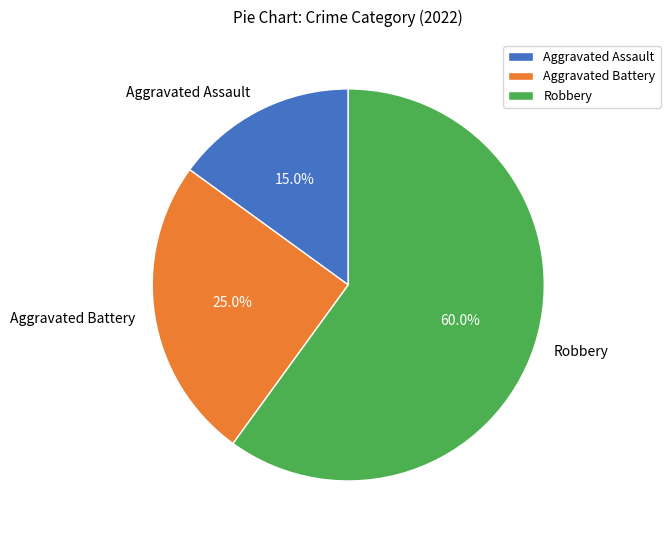

What is the total percentage of Aggravated Battery and Robbery?

85.0%